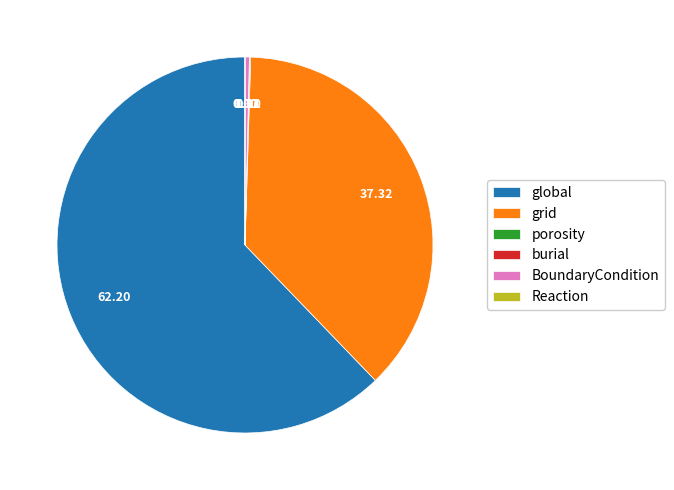

Combined, do BoundaryCondition and grid account for over 50%?

No